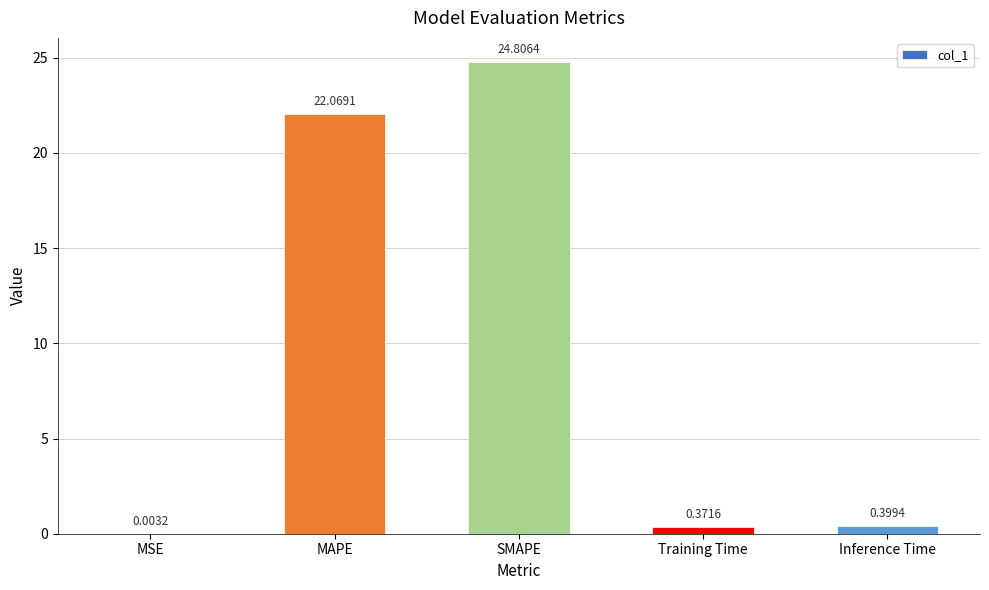

Where is the data nearest to the value 12?

MAPE